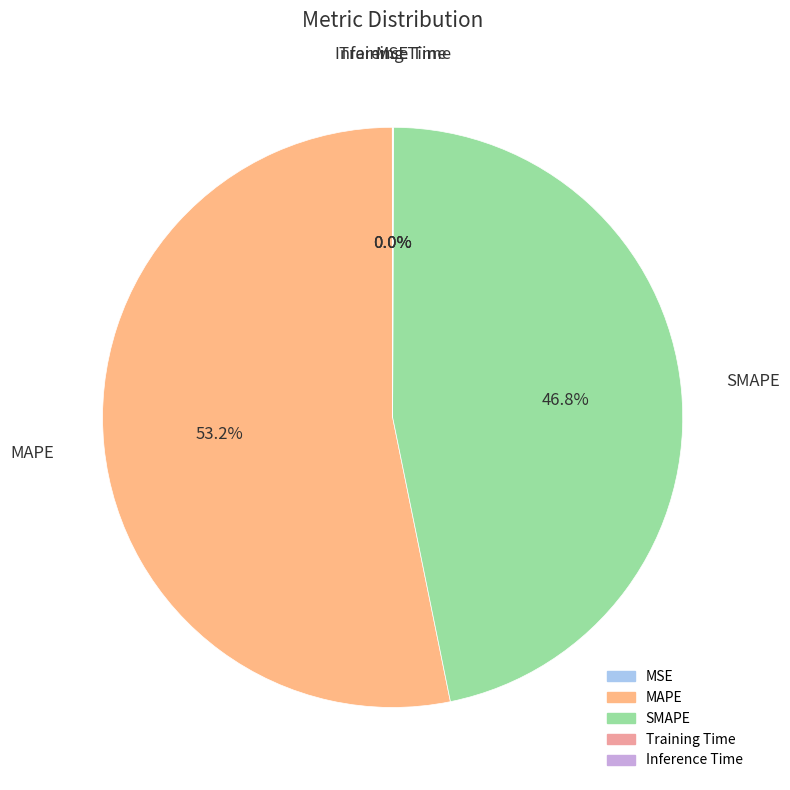

True or false: MAPE accounts for 47% of the total.

False